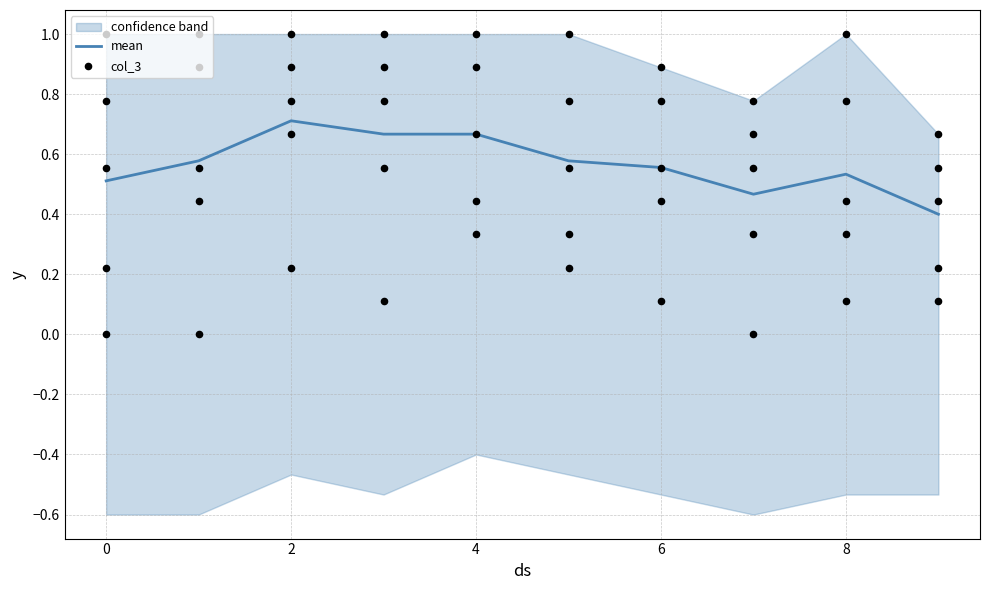

What is the minimum value for mean?

0.4